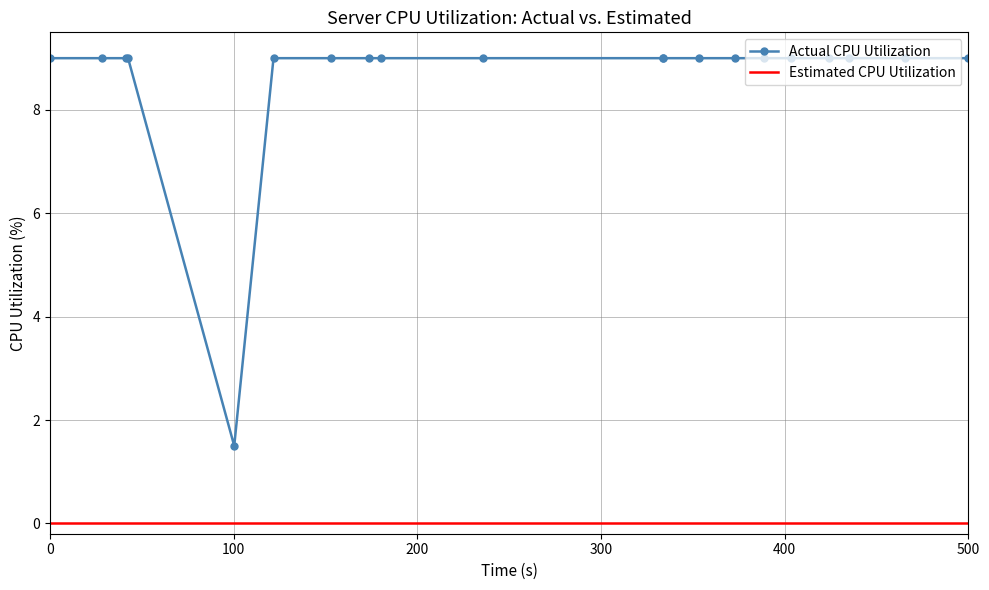

List the series in order of their overall mean, lowest first.

Estimated CPU Utilization, Actual CPU Utilization